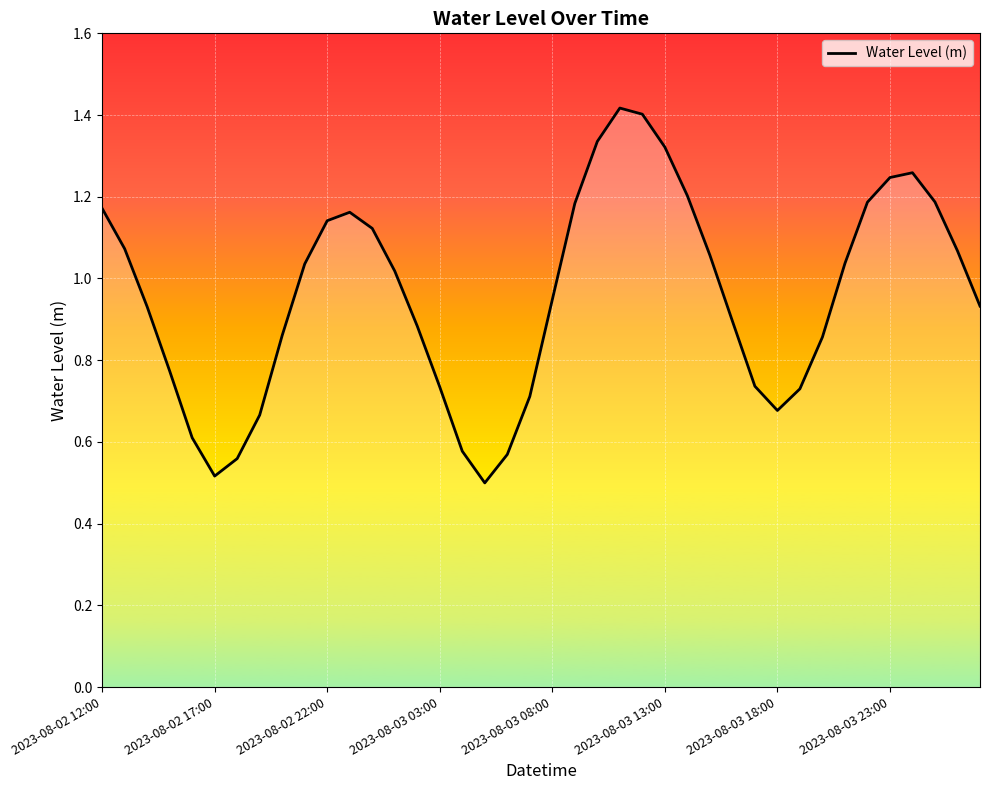

At which label does the data first exceed 1?

2023-08-02 12:00